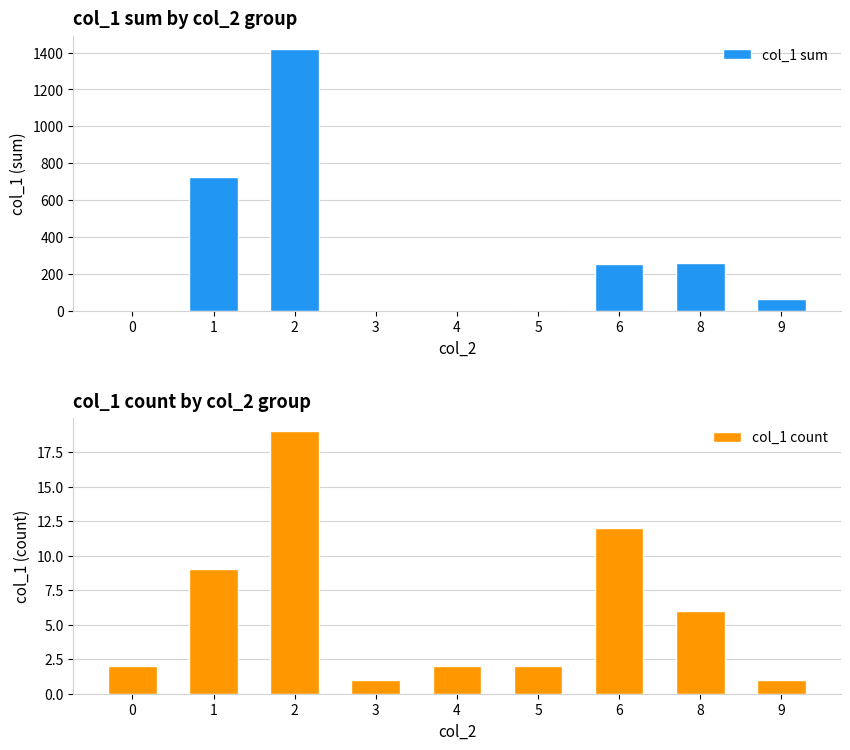

List the labels in order of col_1 count value, largest first.

2, 6, 1, 8, 0, 4, 5, 3, 9